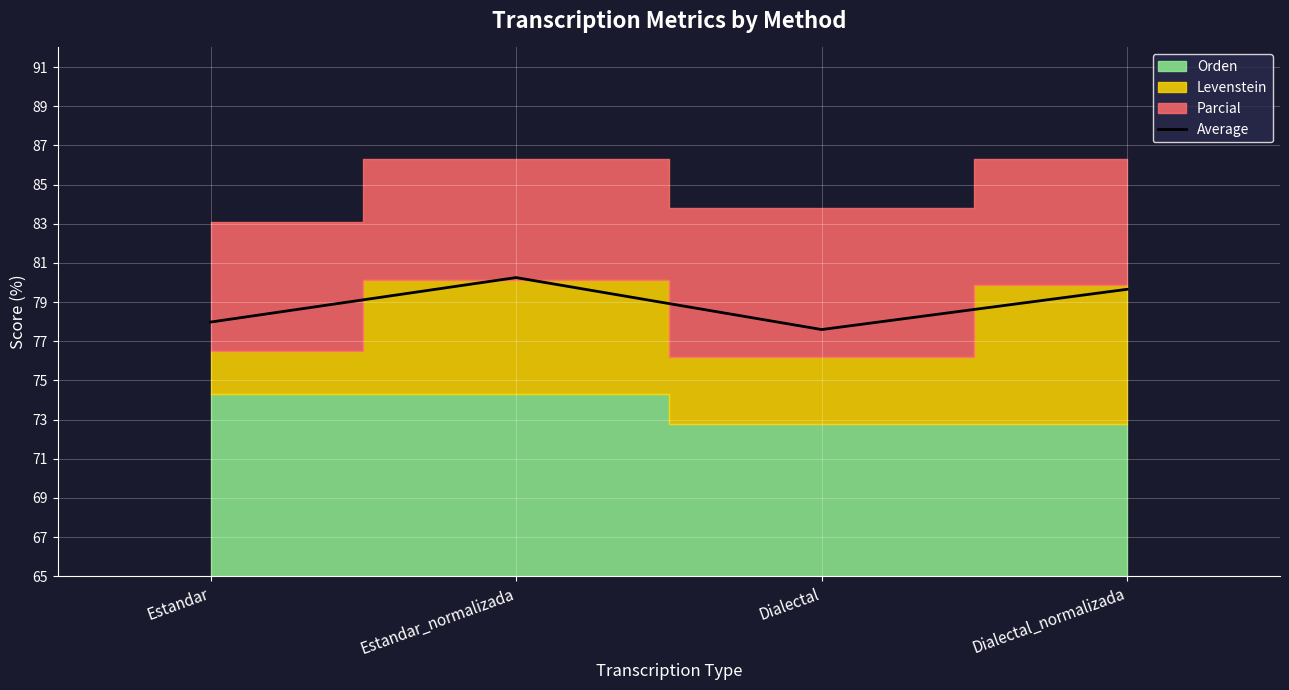

What position from the right is Dialectal_normalizada?

1